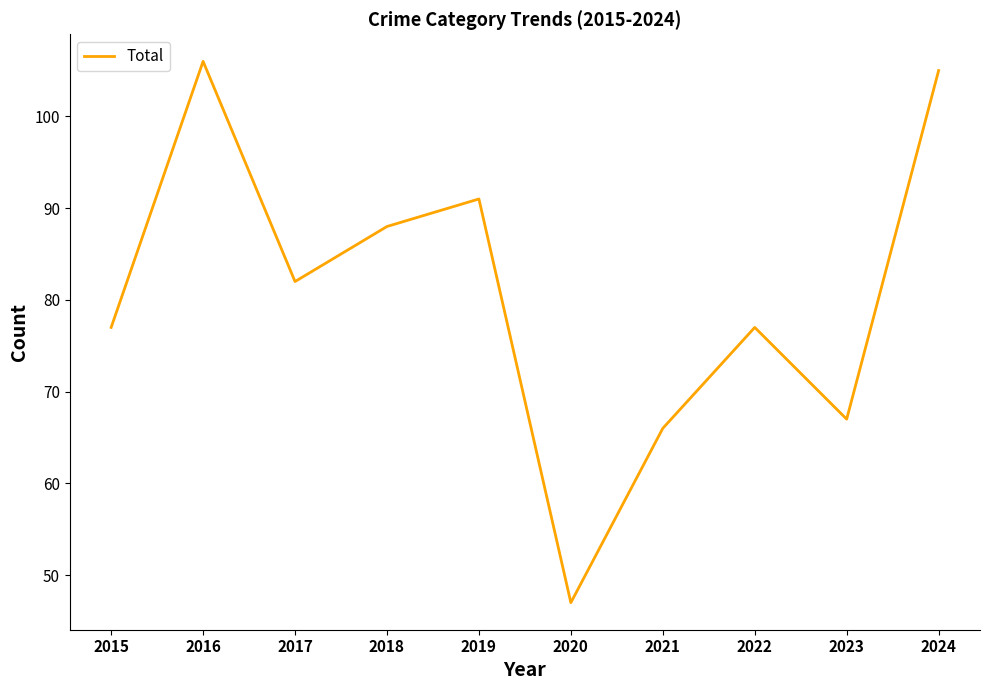

Reading left to right, what are all the values shown in this chart?

77	106	82	88	91	47	66	77	67	105